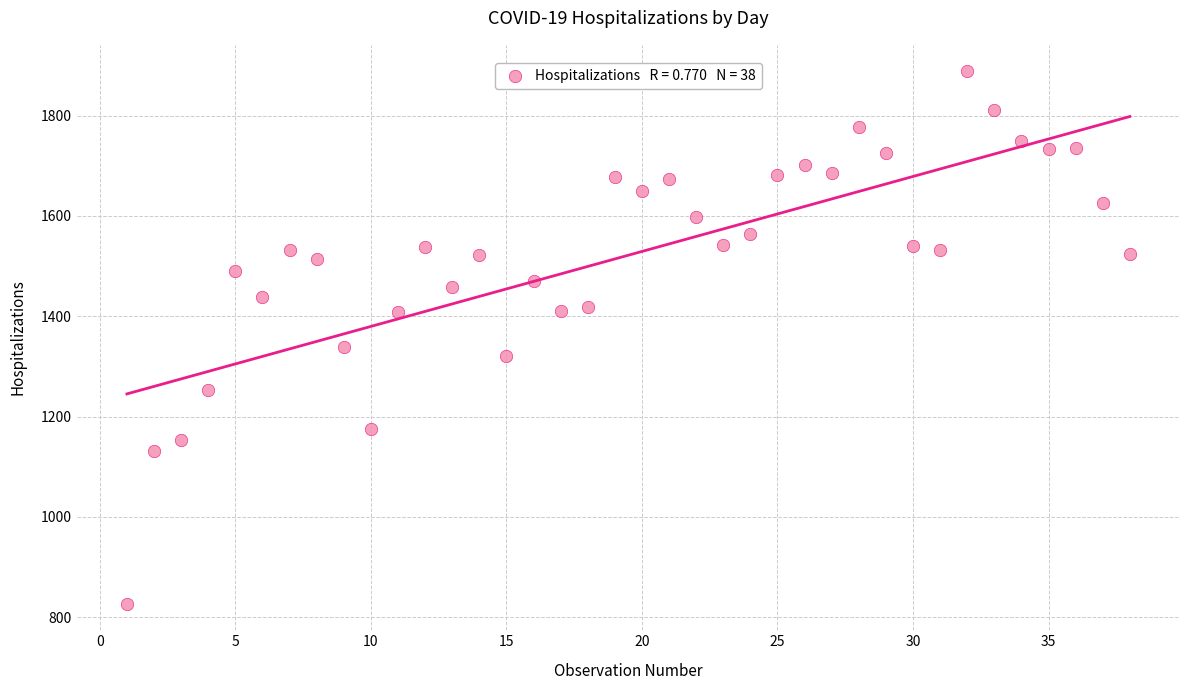

What is the range of Y values (max minus min)?

1061